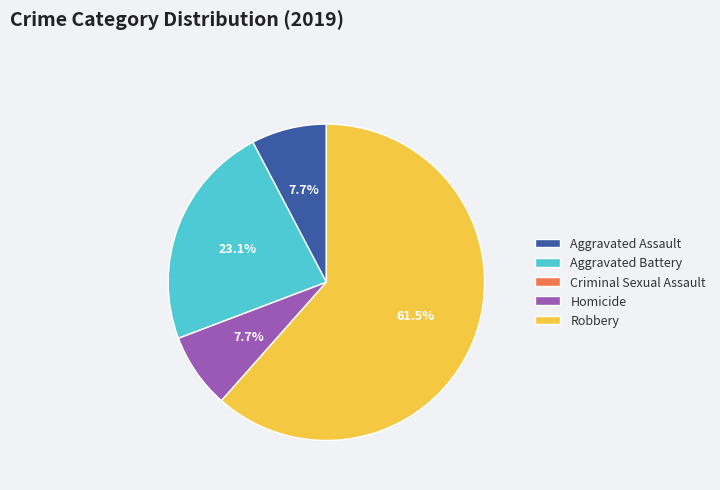

Is it true that Aggravated Battery is 23% of the pie?

True